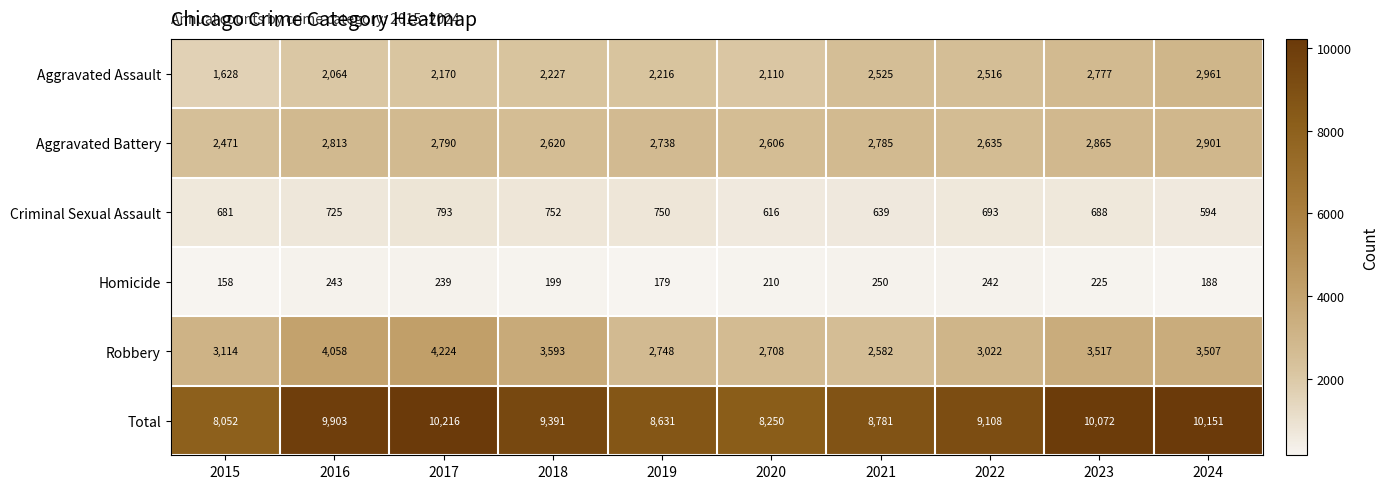

The Robbery series shows 2708 at 2020. True or false?

True